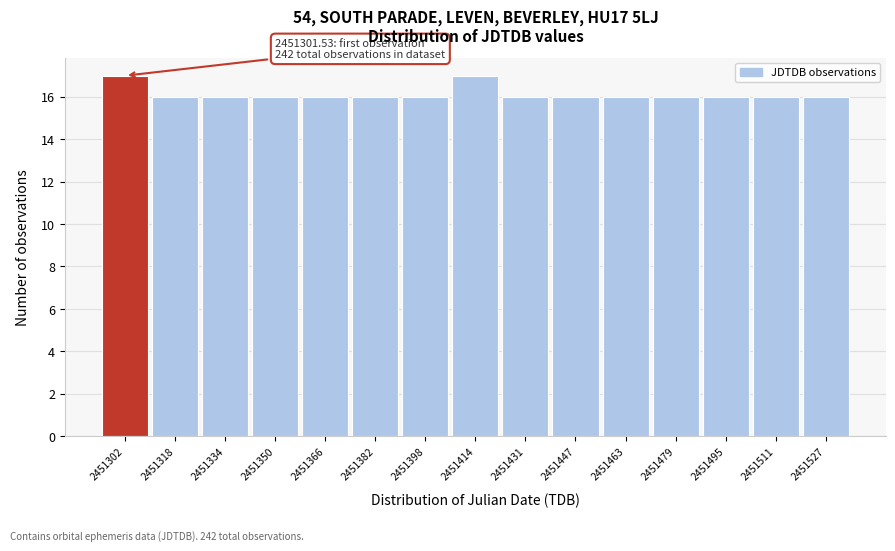

Reading left to right, what are all the values shown in this chart?

2451302=17	2451318=16	2451334=16	2451350=16	2451366=16	2451382=16	2451398=16	2451414=17	2451431=16	2451447=16	2451463=16	2451479=16	2451495=16	2451511=16	2451527=16